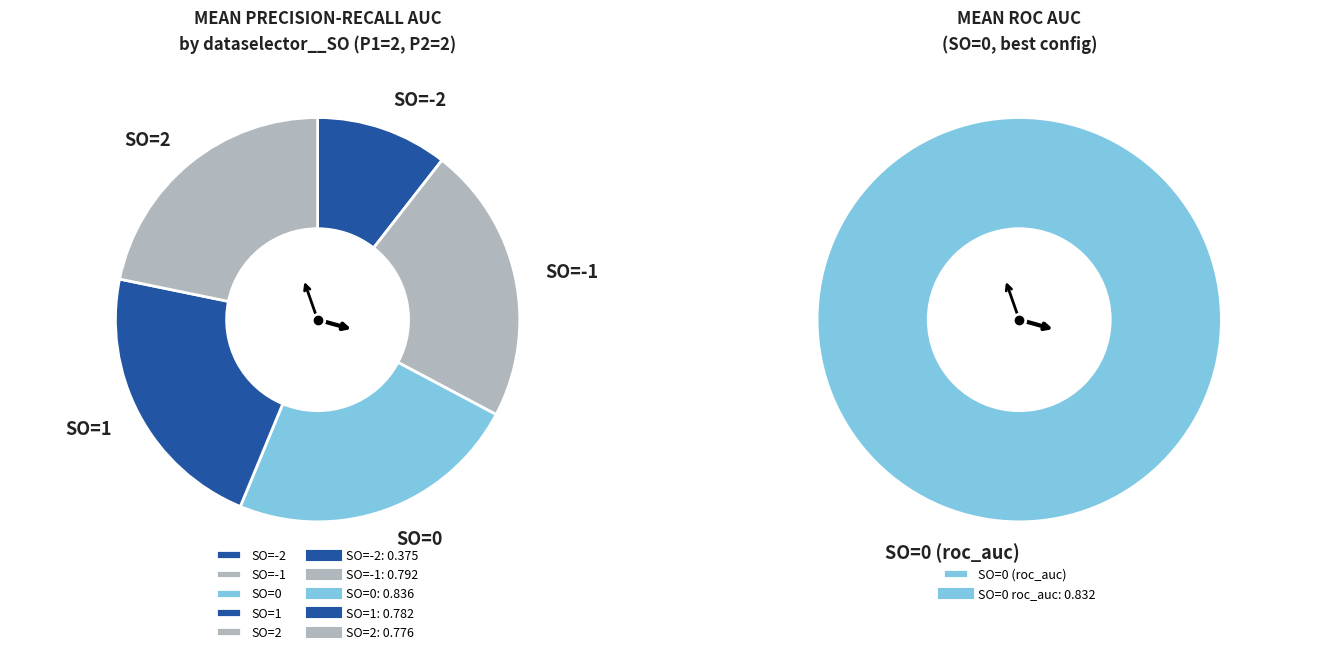

Rank the categories by value from lowest to highest.

SO=-2, SO=2, SO=1, SO=-1, SO=0